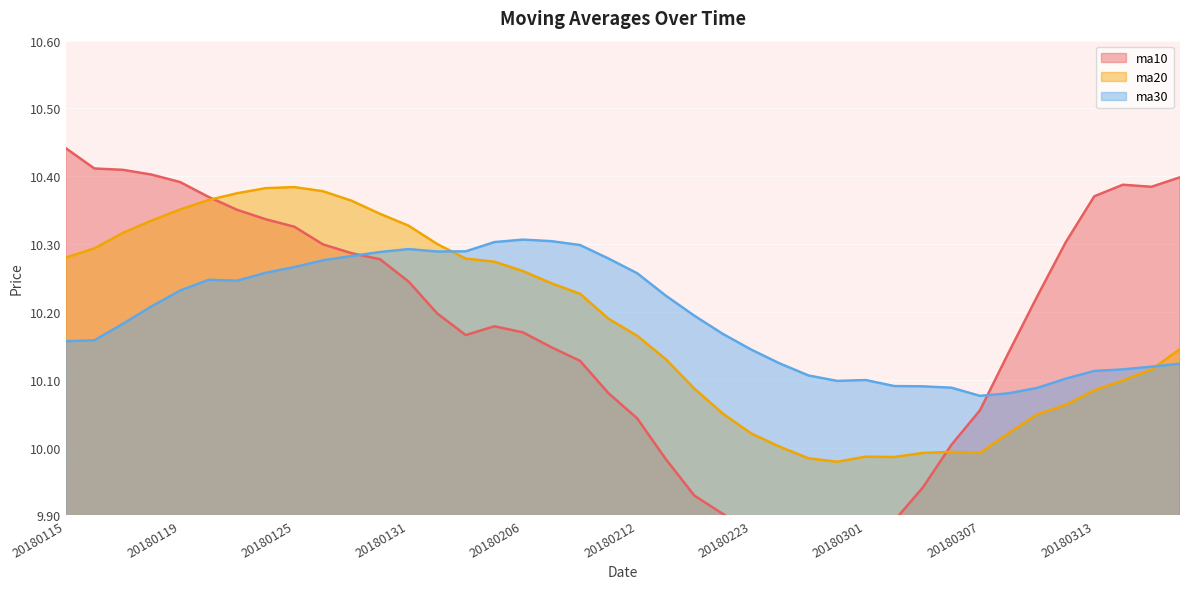

What is the difference between the second highest and second lowest values in the ma30 series?

0.2